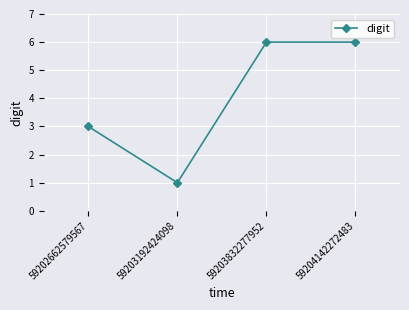

What is the value of the 2nd point from the left?

1